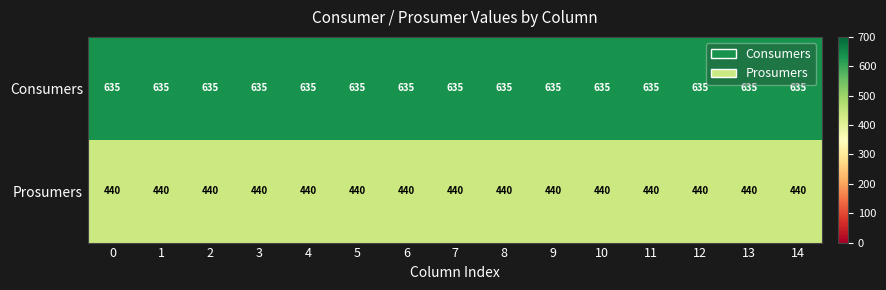

Rank the series by their average value, from highest to lowest.

Consumers, Prosumers